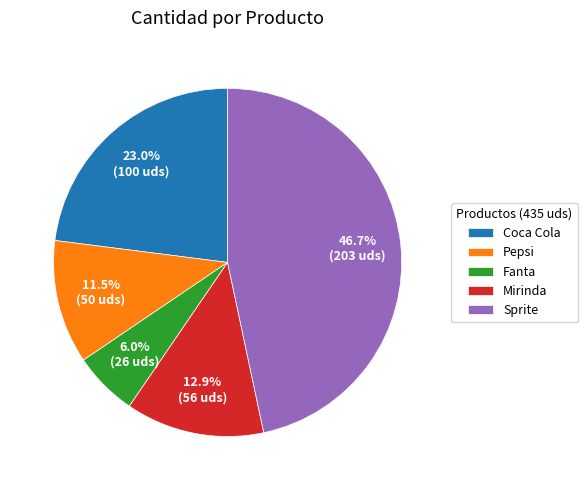

Which slice is the smallest?

Fanta